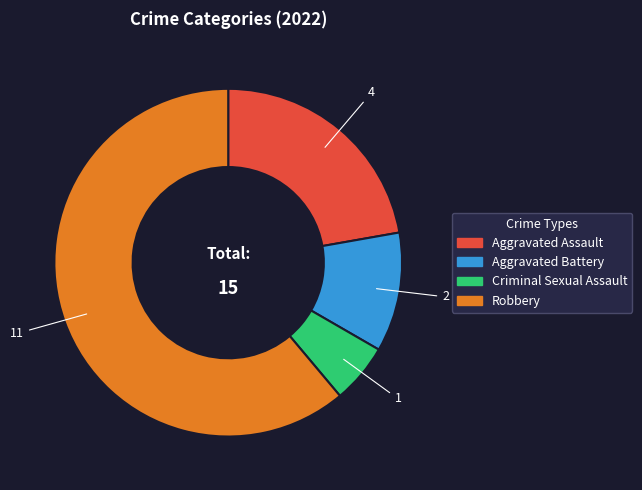

Count the number of slices in the pie.

4